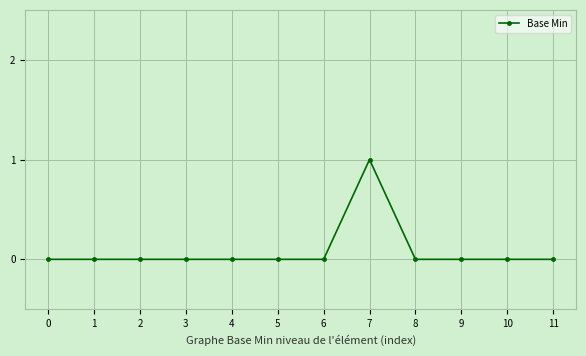

The chart shows a value of -1 at 2. True or false?

False